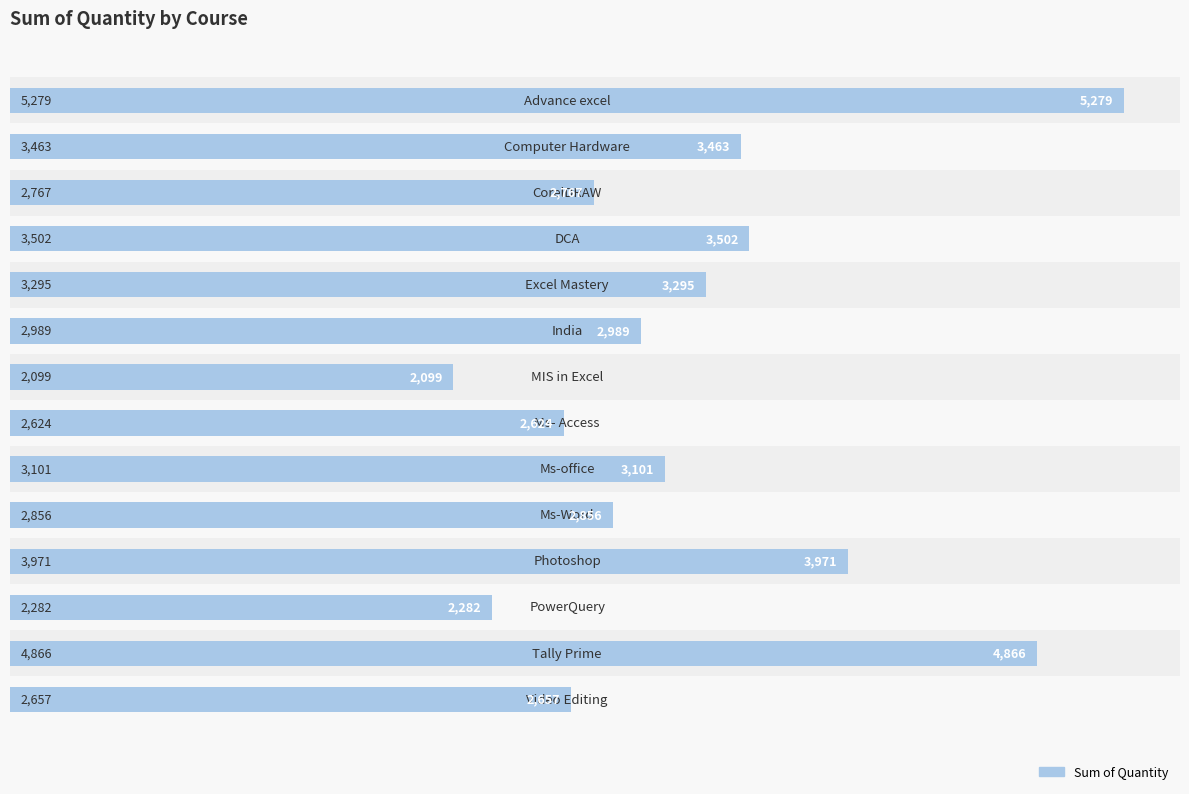

The value at 11 is 2282. True or false?

True